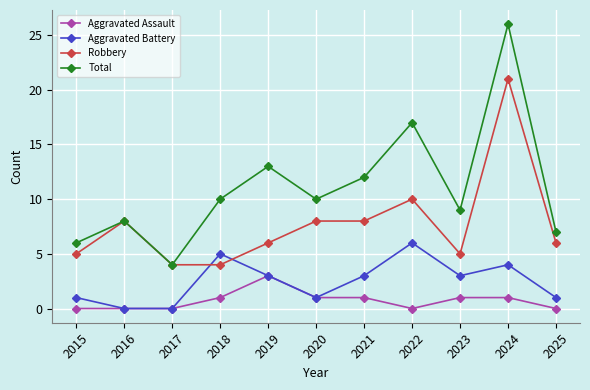

Reading right to left, extract all data points from this chart.

Aggravated Assault: 2025=0	2024=1	2023=1	2022=0	2021=1	2020=1	2019=3	2018=1	2017=0	2016=0	2015=0
Aggravated Battery: 2025=1	2024=4	2023=3	2022=6	2021=3	2020=1	2019=3	2018=5	2017=0	2016=0	2015=1
Robbery: 2025=6	2024=21	2023=5	2022=10	2021=8	2020=8	2019=6	2018=4	2017=4	2016=8	2015=5
Total: 2025=7	2024=26	2023=9	2022=17	2021=12	2020=10	2019=13	2018=10	2017=4	2016=8	2015=6